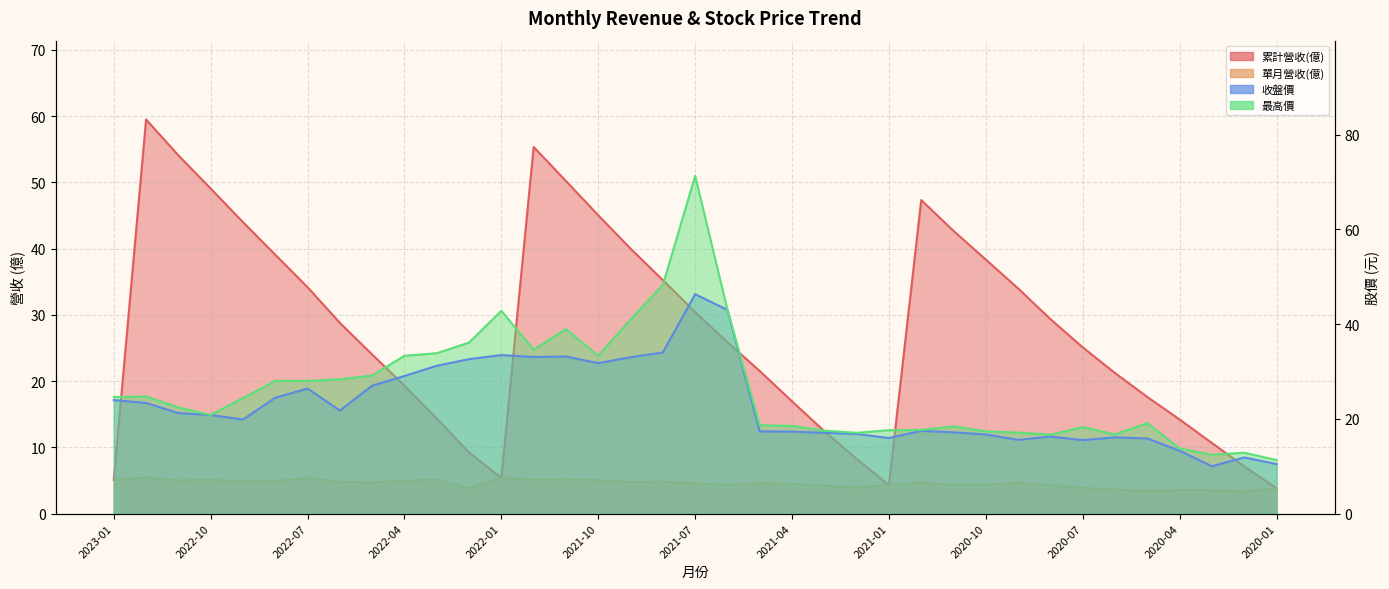

Is it true that 累計營收(億) equals 15.7 at 2022-02?

False